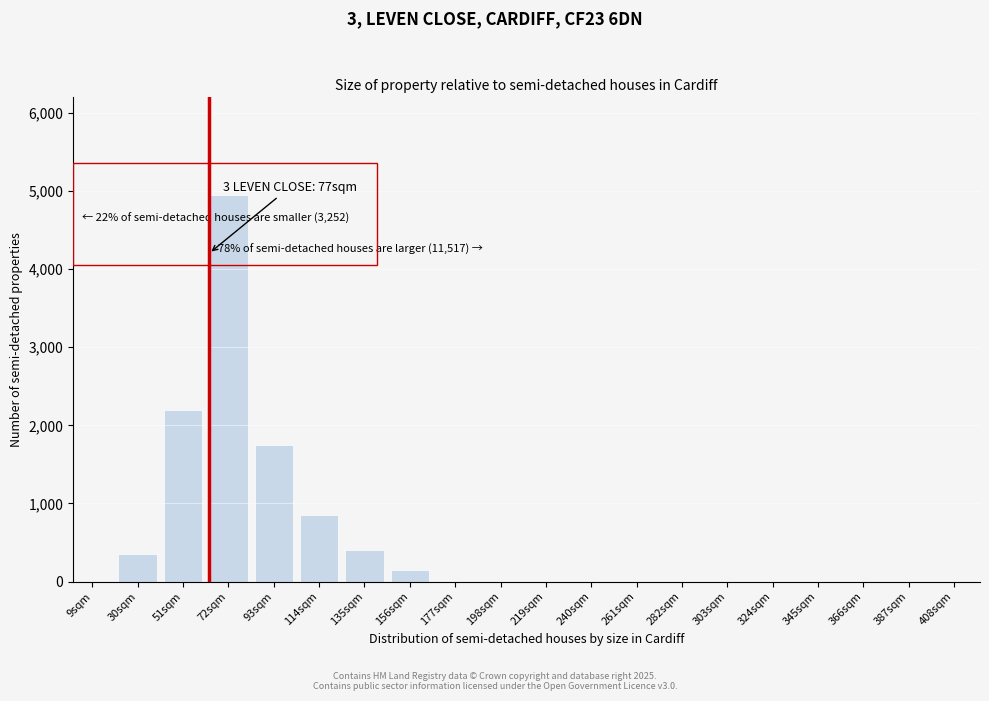

Reading right to left, what are all the values shown in this chart?

408sqm=0	387sqm=0	366sqm=0	345sqm=0	324sqm=0	303sqm=0	282sqm=0	261sqm=0	240sqm=0	219sqm=0	198sqm=0	177sqm=0	156sqm=150	135sqm=400	114sqm=850	93sqm=1750	72sqm=4950	51sqm=2200	30sqm=350	9sqm=0